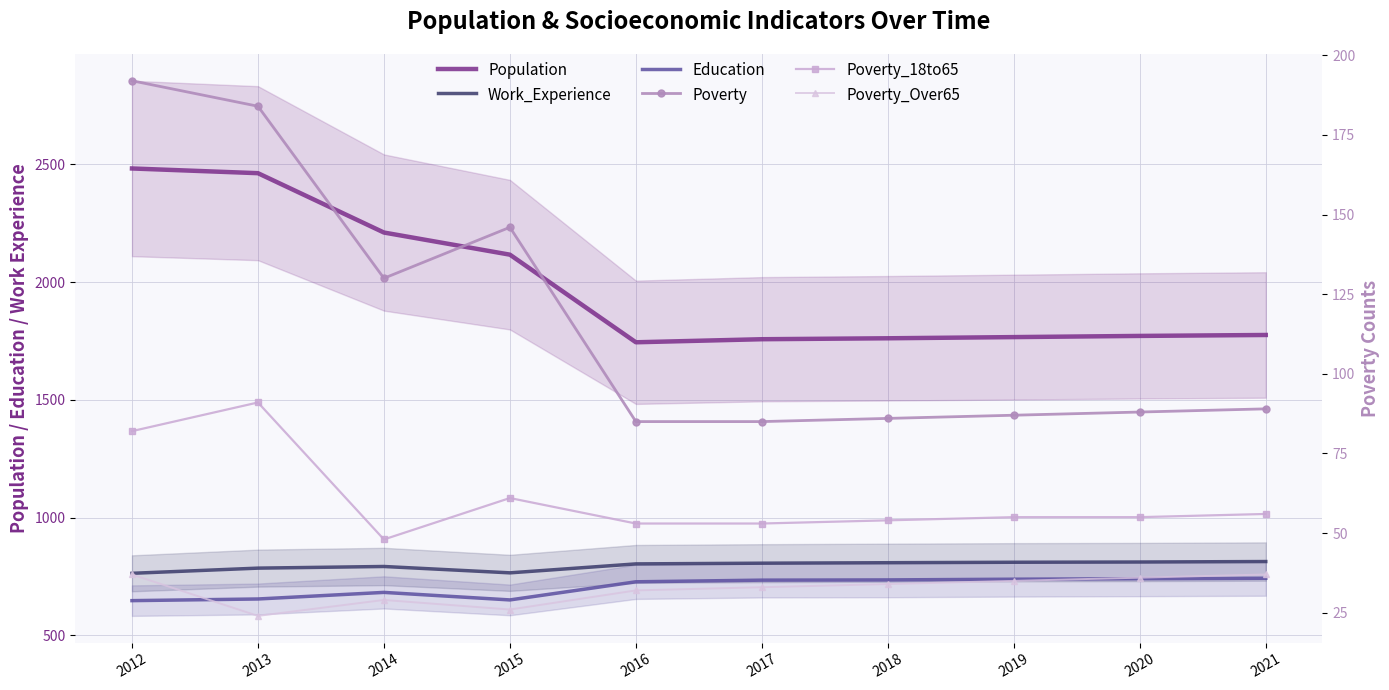

What is the value of the Work_Experience point at the 4th from the left?

766